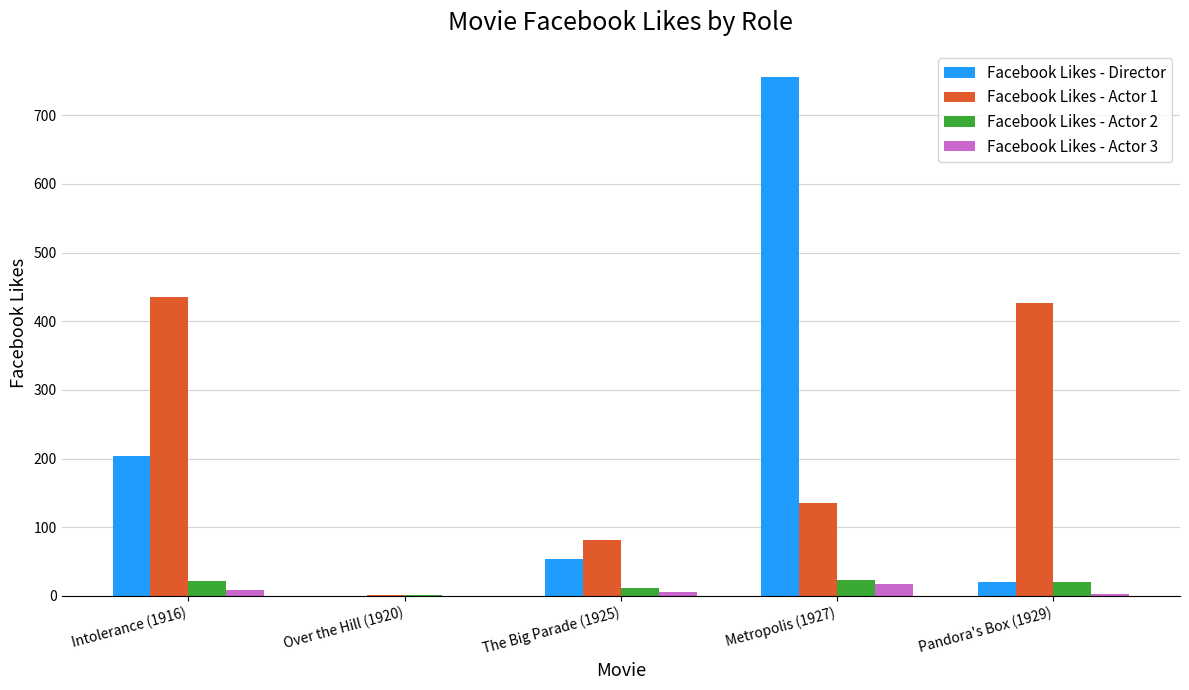

How many groups of bars are there?

5